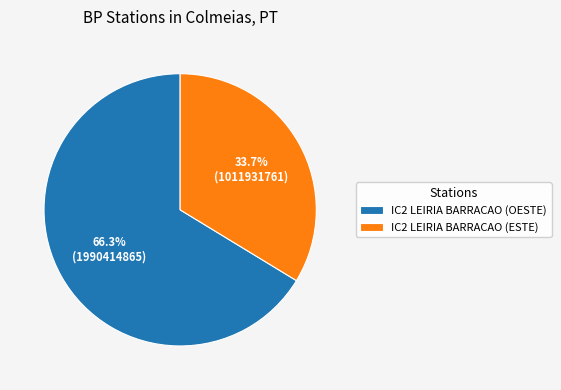

Does IC2 LEIRIA BARRACAO (OESTE) represent more than half of the total?

Yes